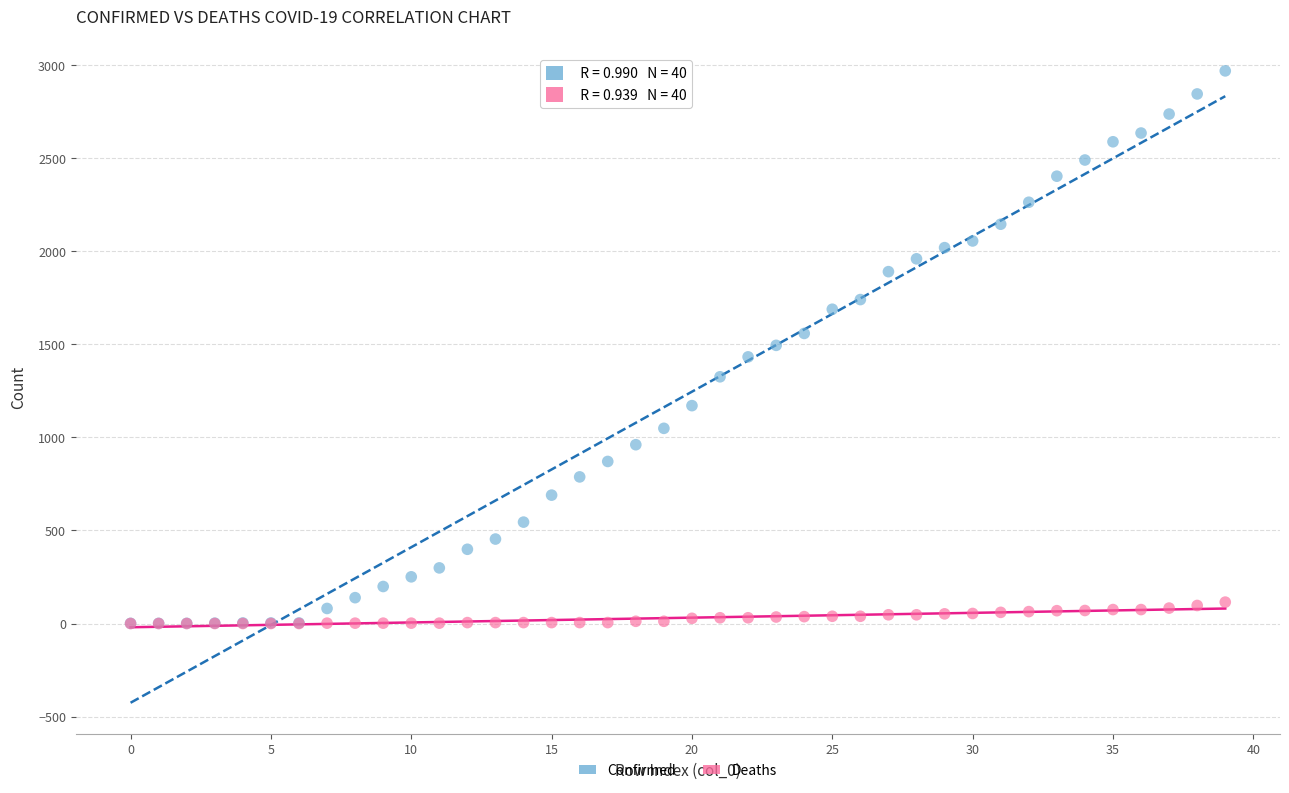

What are all the series names shown in the legend?

Confirmed, Deaths